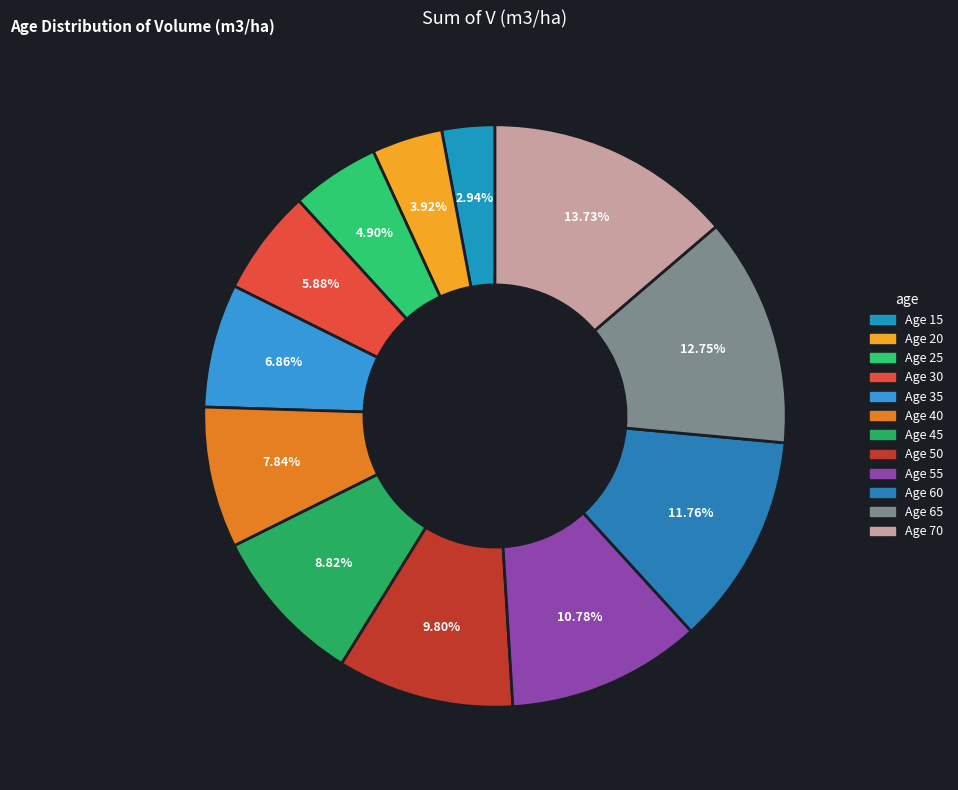

To the nearest percent, what is the average slice percentage?

8%